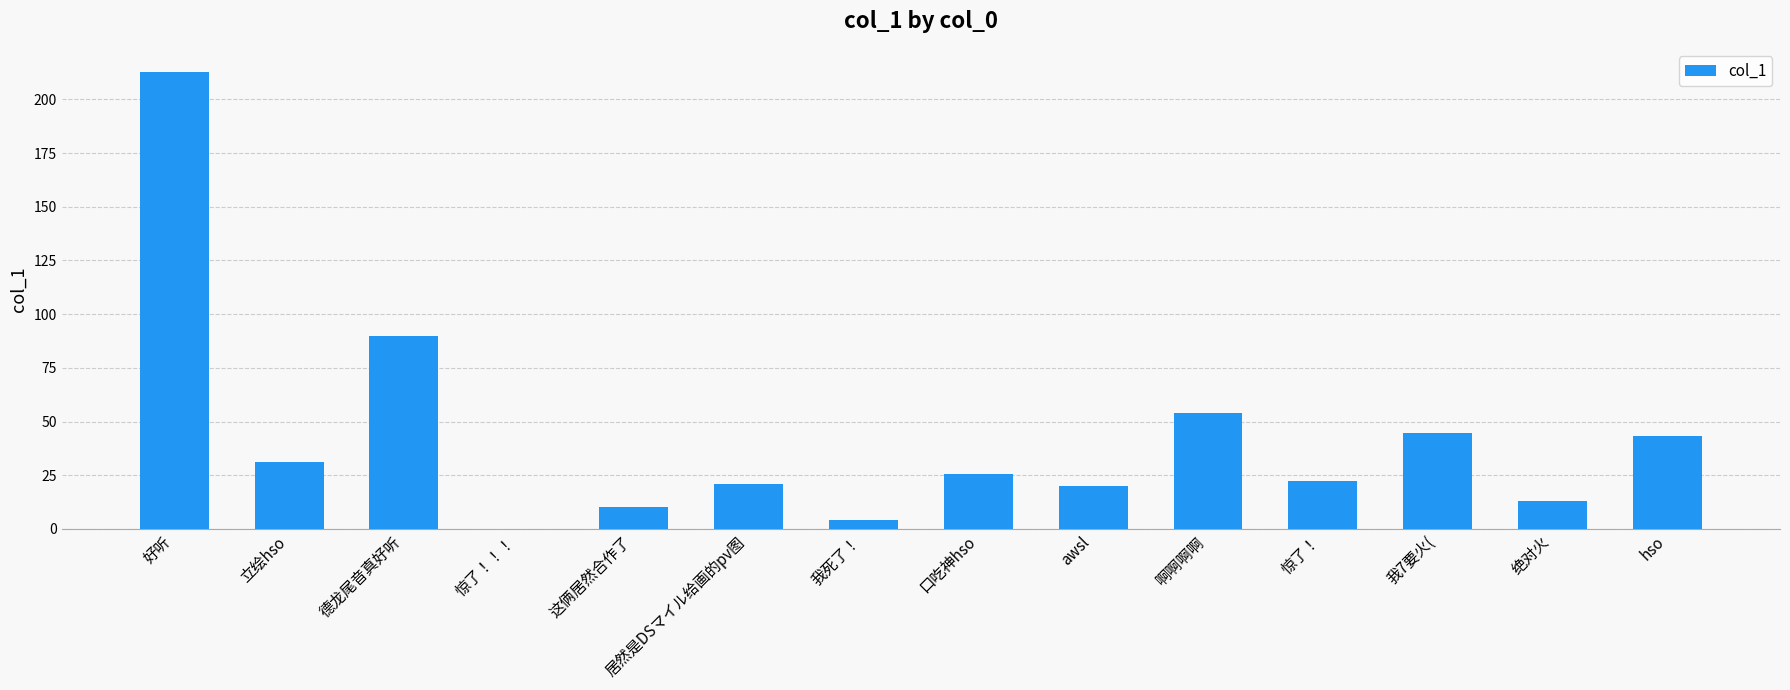

The value at 好听 is 337.2. True or false?

False